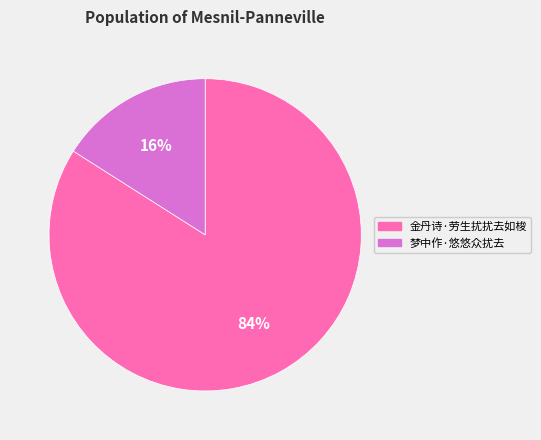

Which has a higher value, 梦中作·悠悠众扰去 or 金丹诗·劳生扰扰去如梭?

金丹诗·劳生扰扰去如梭